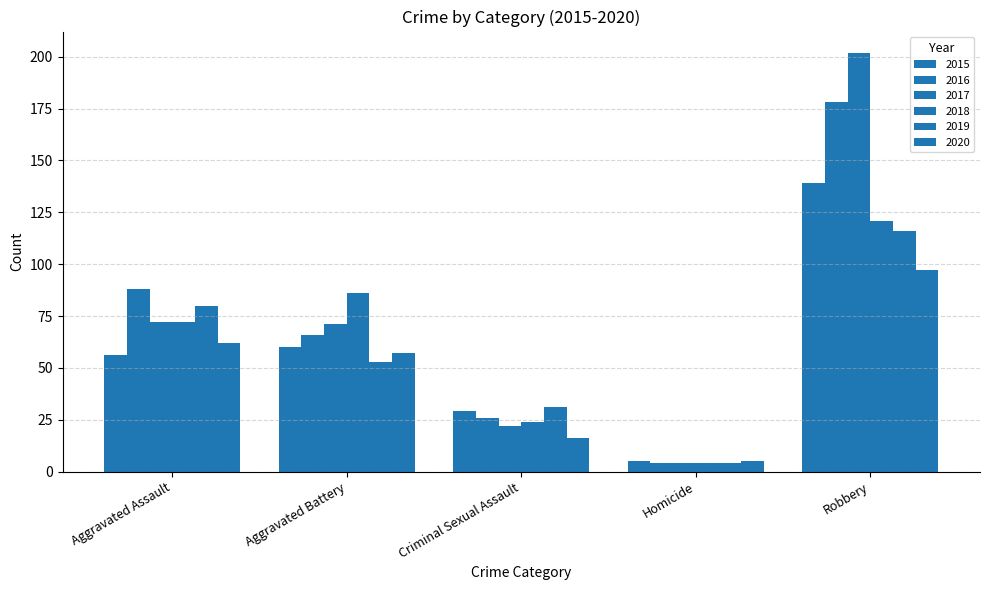

What is the label of the 3rd bar from the left?

Criminal Sexual Assault